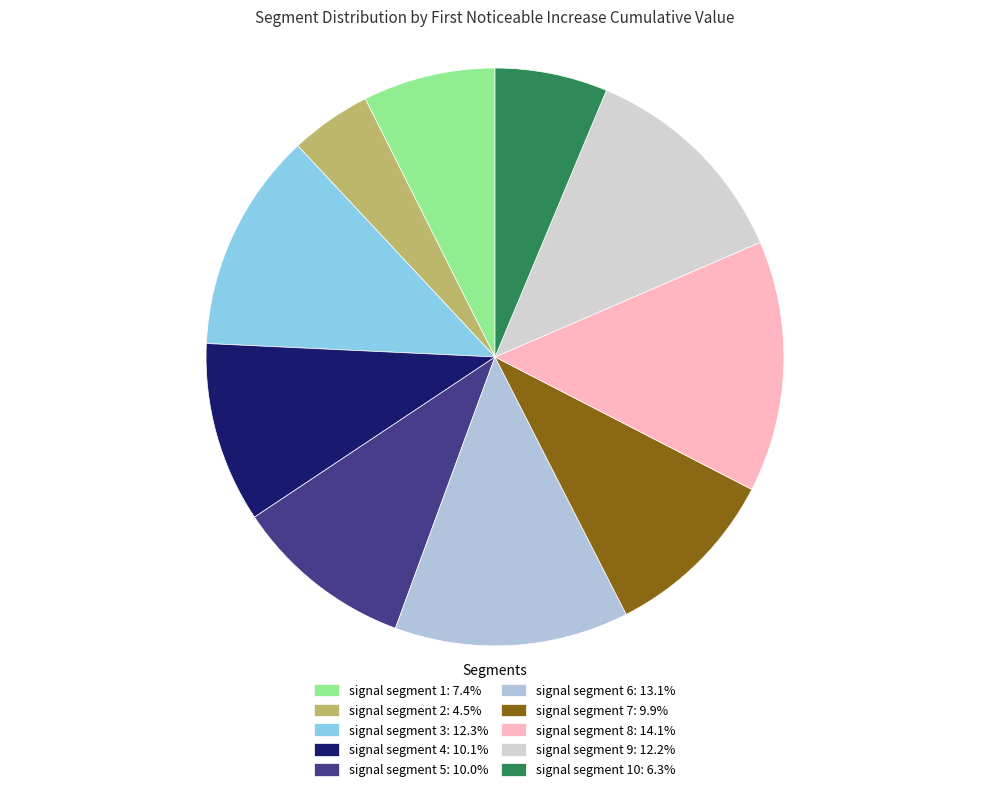

How many segments does this pie chart have?

10